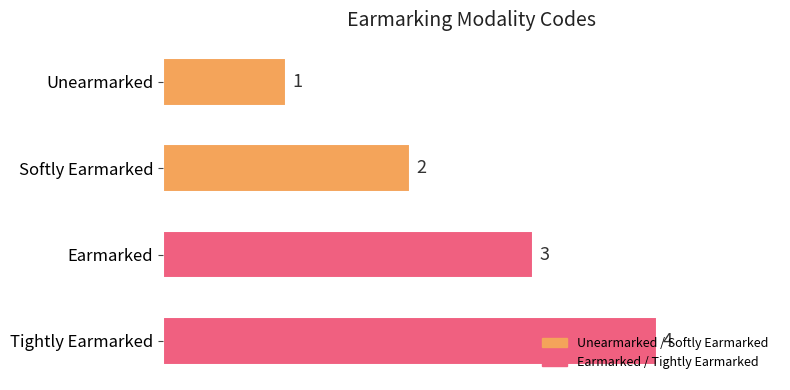

What is the change in value from Softly Earmarked to Earmarked?

+1